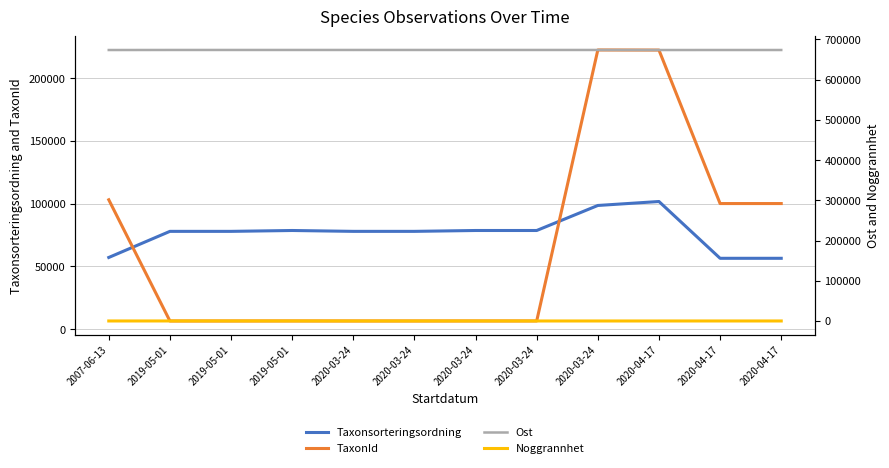

True or false: TaxonId and Noggrannhet intersect in this chart.

False